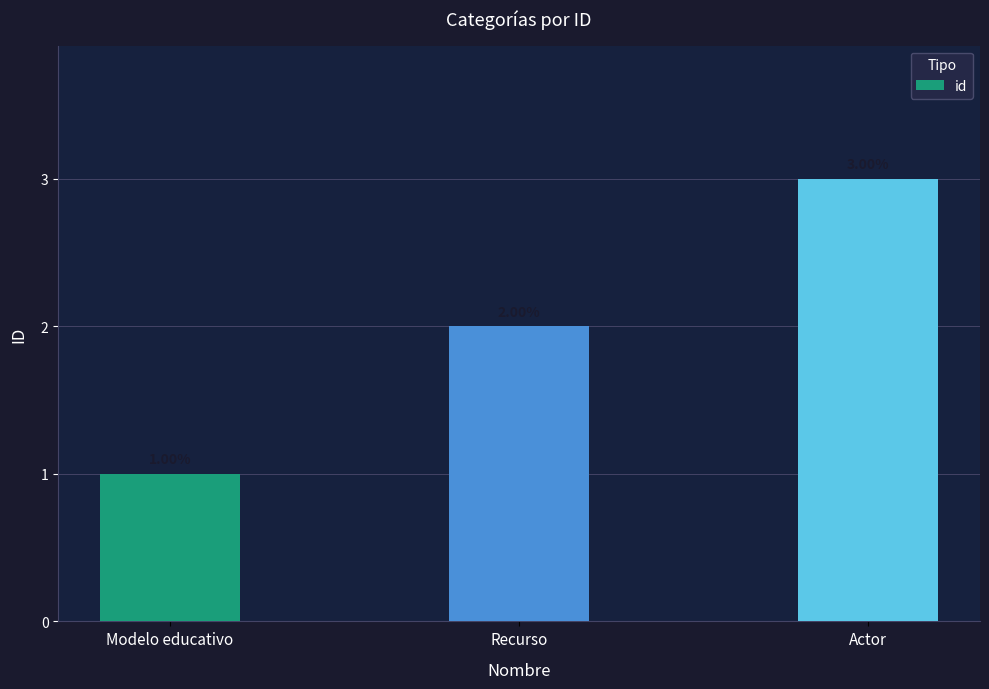

What is the sum of all values?

6